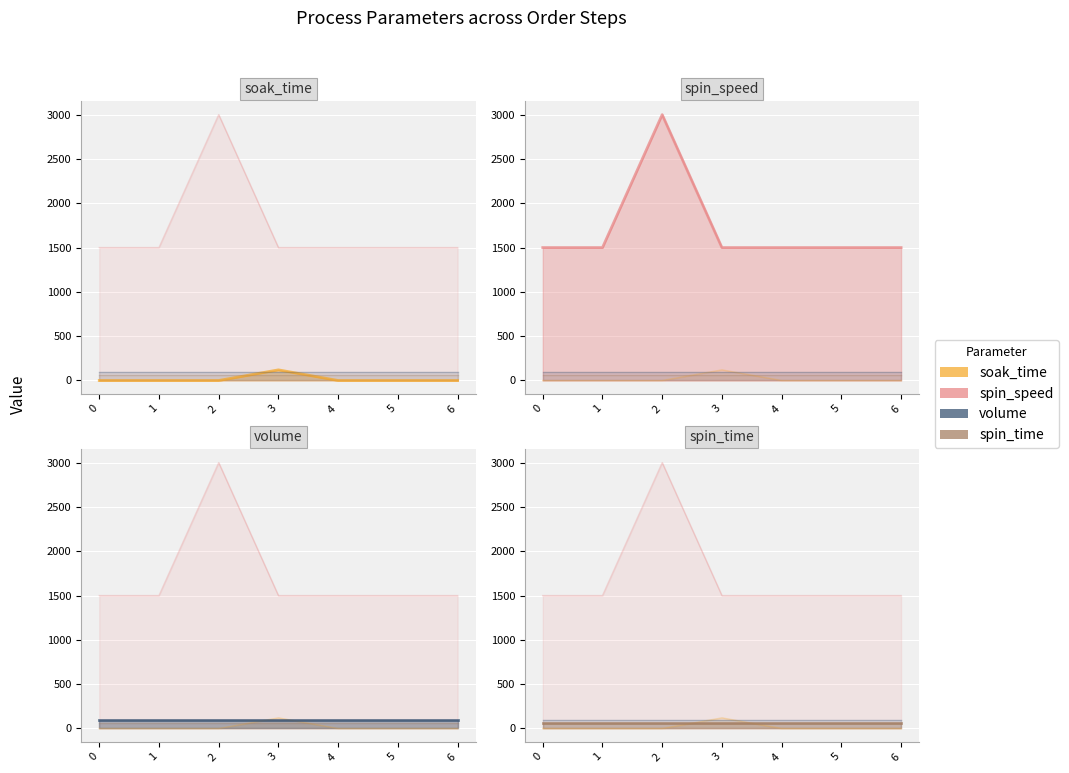

The spin_time series shows 87 at 2. True or false?

False